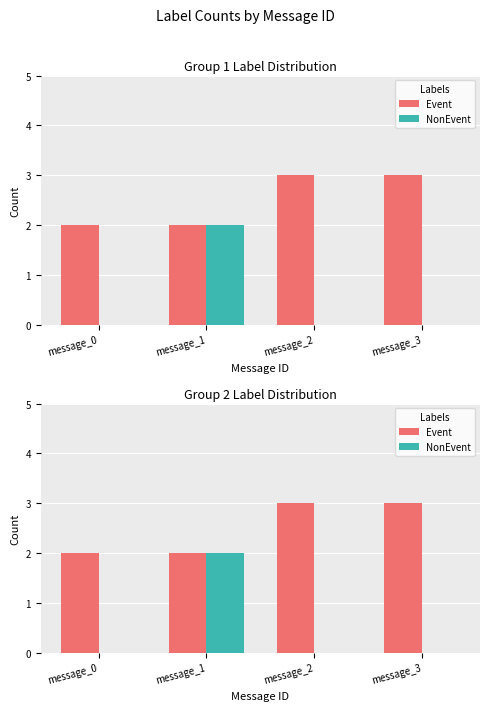

Rank the series at message_3 from lowest to highest value.

NonEvent, Event